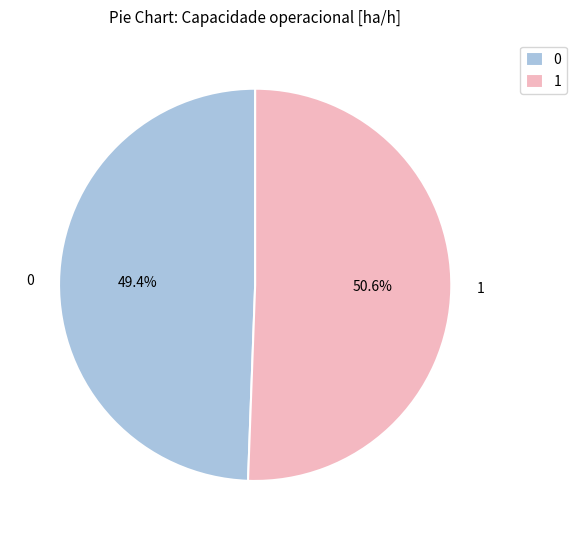

True or false: 0 accounts for 49% of the total.

True